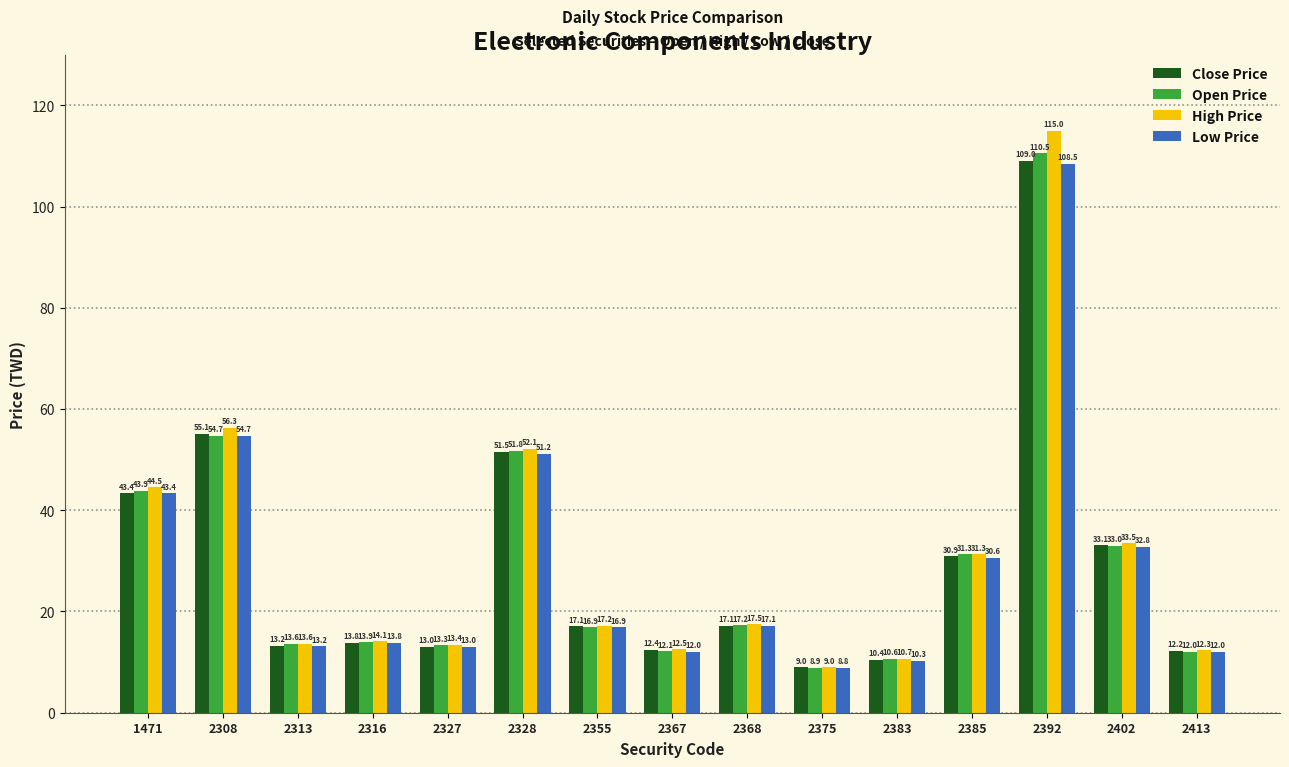

True or false: High Price has a value of 8.7 at 2355.

False